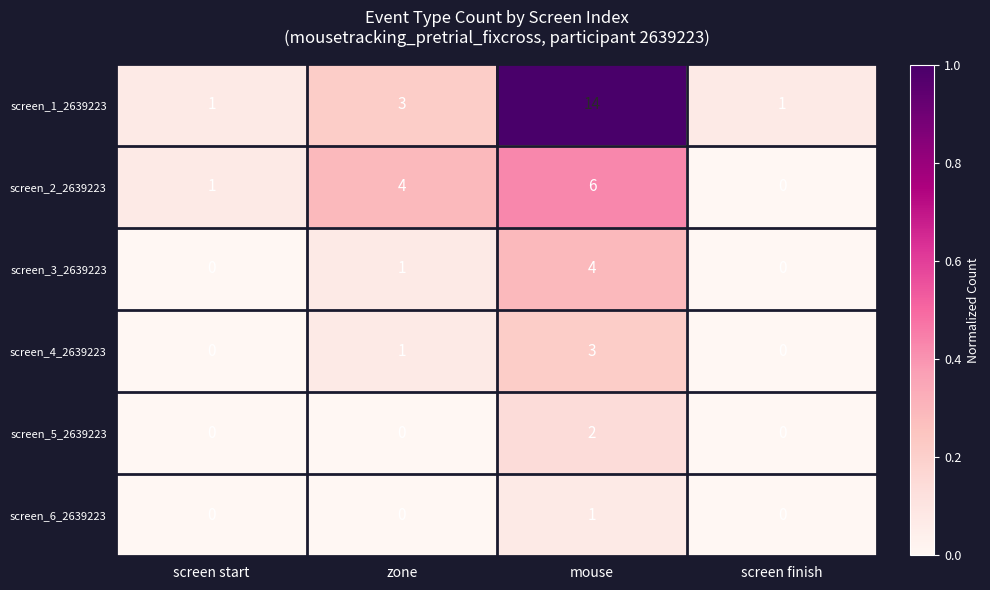

Reading left to right, extract all data points from this chart.

screen_1_2639223: screen start=1	zone=3	mouse=14	screen finish=1
screen_2_2639223: screen start=1	zone=4	mouse=6	screen finish=0
screen_3_2639223: screen start=0	zone=1	mouse=4	screen finish=0
screen_4_2639223: screen start=0	zone=1	mouse=3	screen finish=0
screen_5_2639223: screen start=0	zone=0	mouse=2	screen finish=0
screen_6_2639223: screen start=0	zone=0	mouse=1	screen finish=0